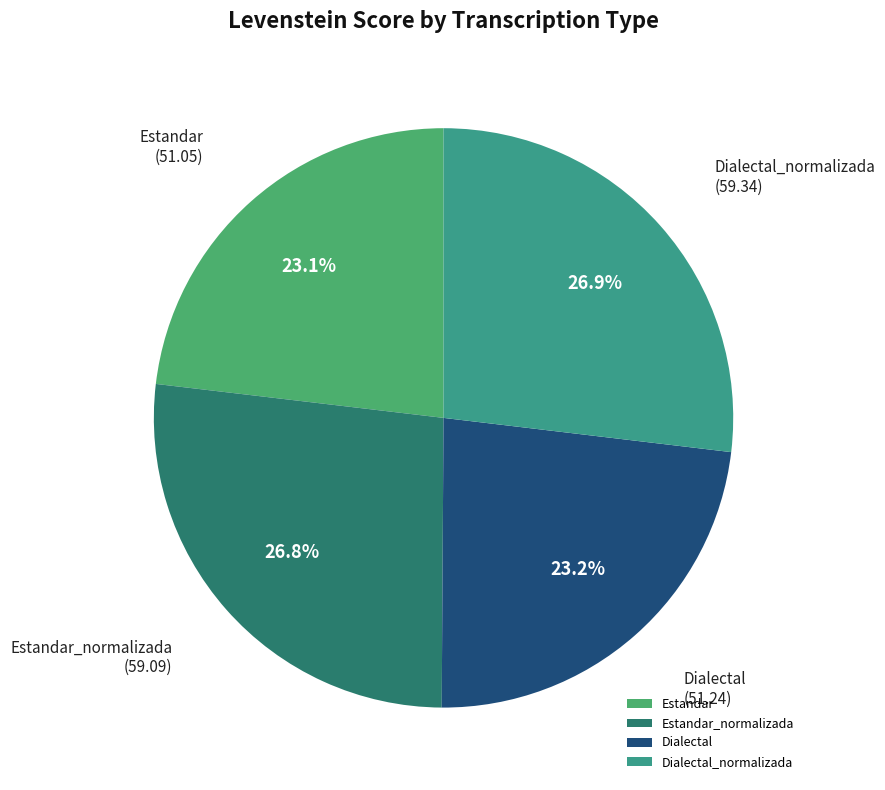

To the nearest percent, what is the difference between the largest and smallest slice percentages?

4%